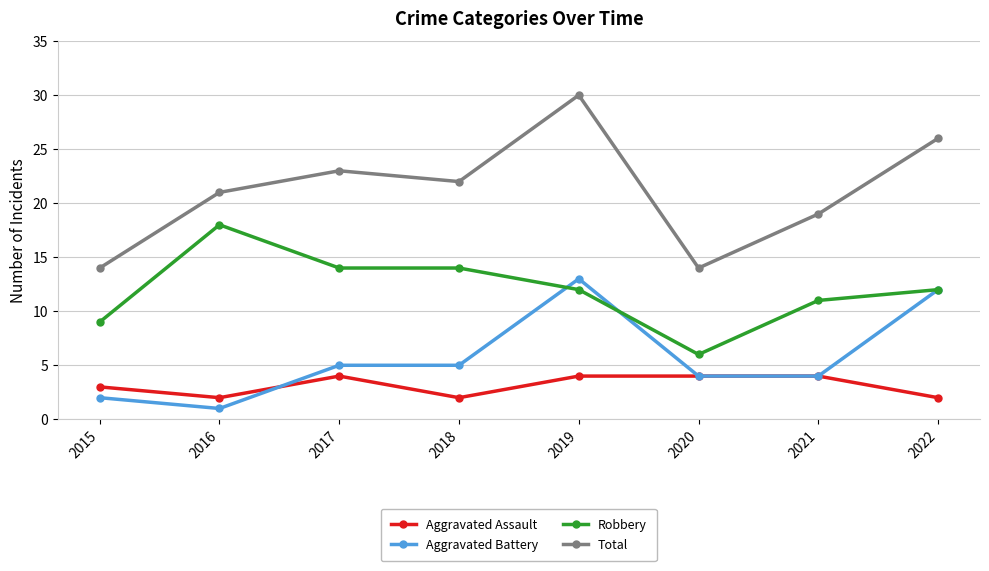

Which series has the largest range (max minus min)?

Total